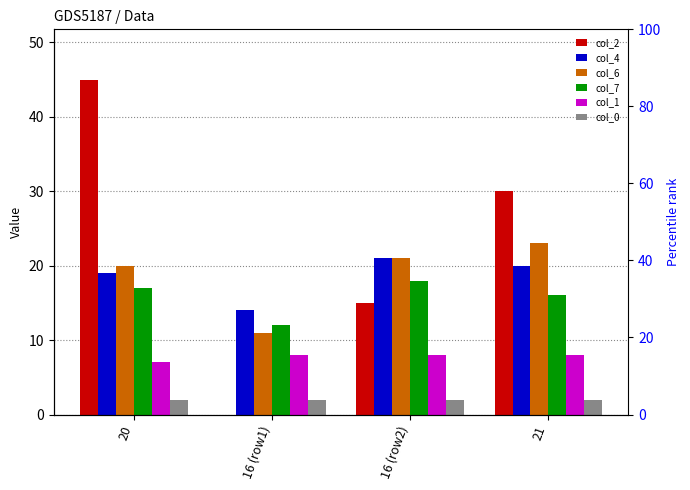

Reading left to right, extract all data points from this chart.

col_2: 45	0	15	30
col_4: 19	14	21	20
col_6: 20	11	21	23
col_7: 17	12	18	16
col_1: 7	8	8	8
col_0: 2	2	2	2